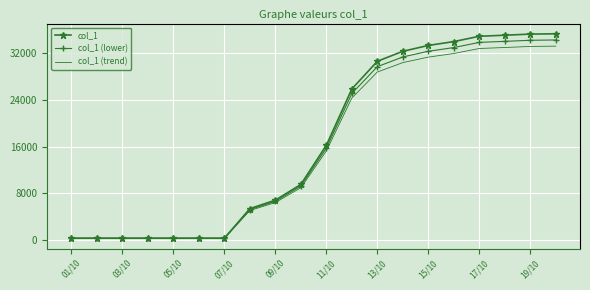

Which series has the largest range (max minus min)?

col_1